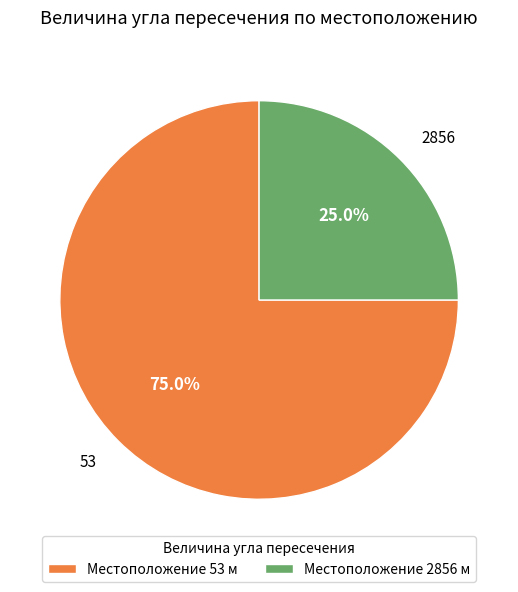

Is the sum of 2856 and 53 greater than half?

Yes